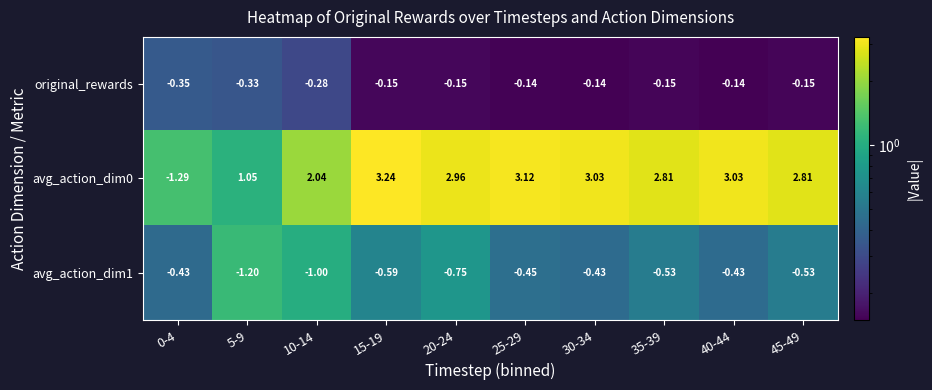

Is the value of avg_action_dim1 at 45-49 greater than the value of original_rewards at 40-44?

No